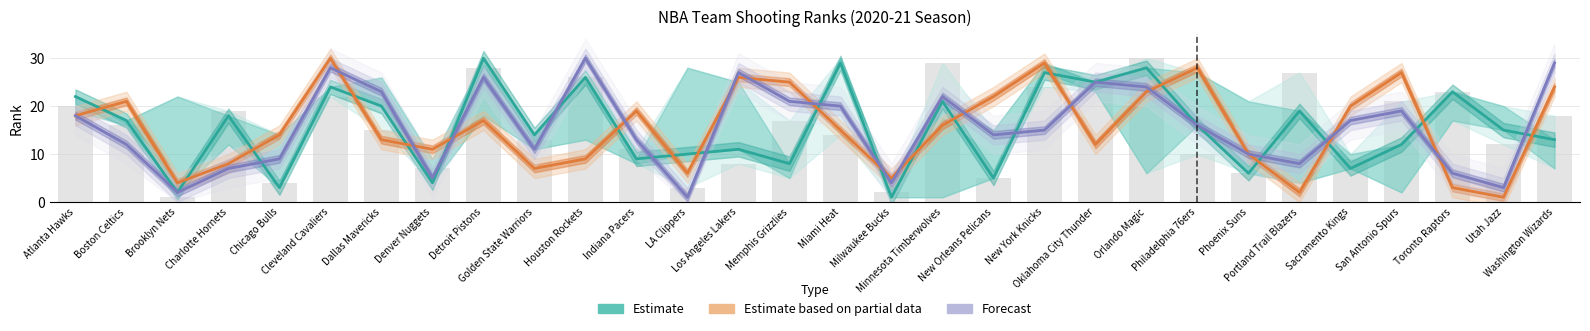

At Cleveland Cavaliers, list the series in order from smallest to largest.

Estimate, Forecast, Estimate based on partial data